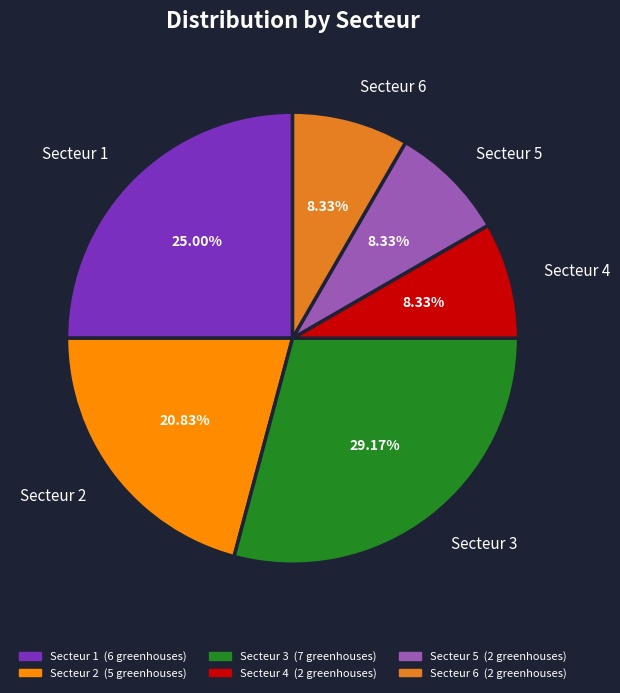

To the nearest percent, what percentage of the pie is Secteur 6?

8%